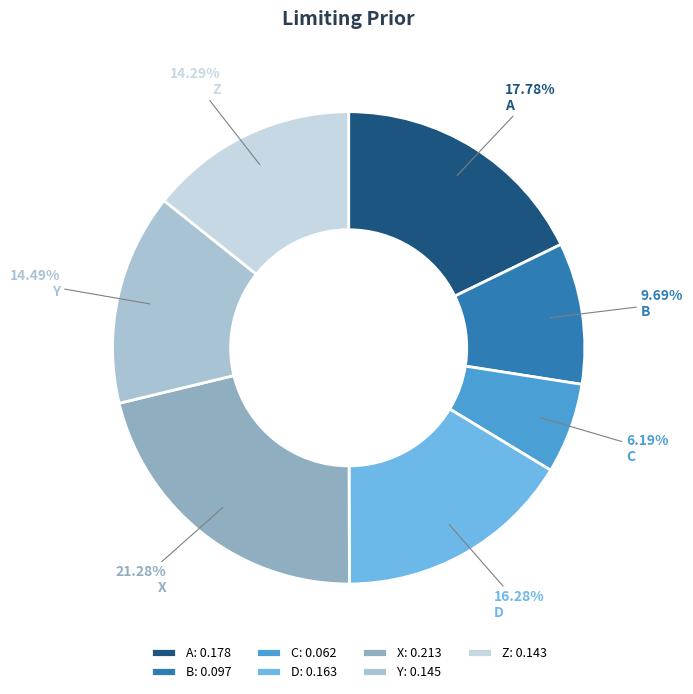

To the nearest percent, what percentage of the pie is Y?

14%